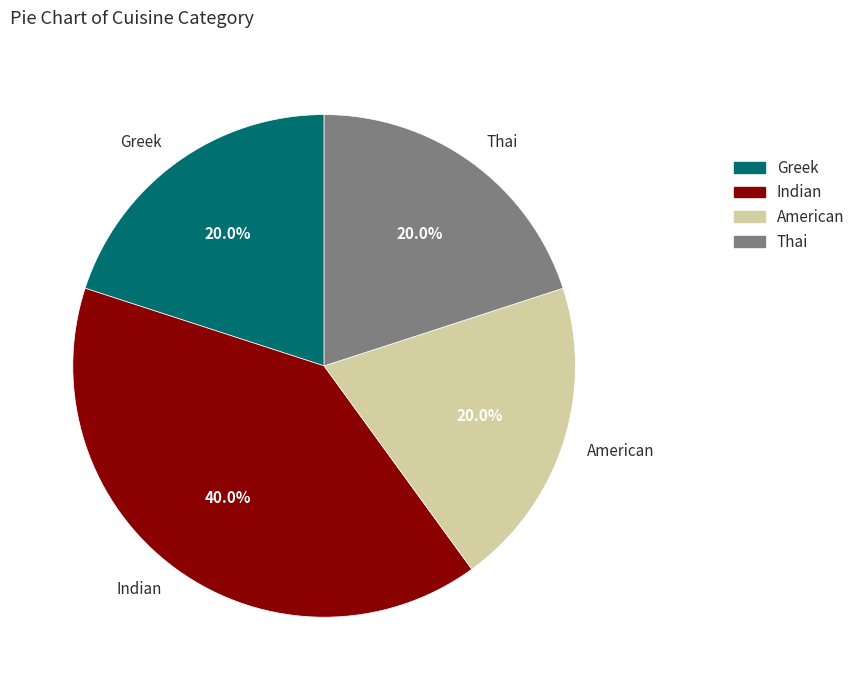

To the nearest percent, what is the average slice percentage?

25%